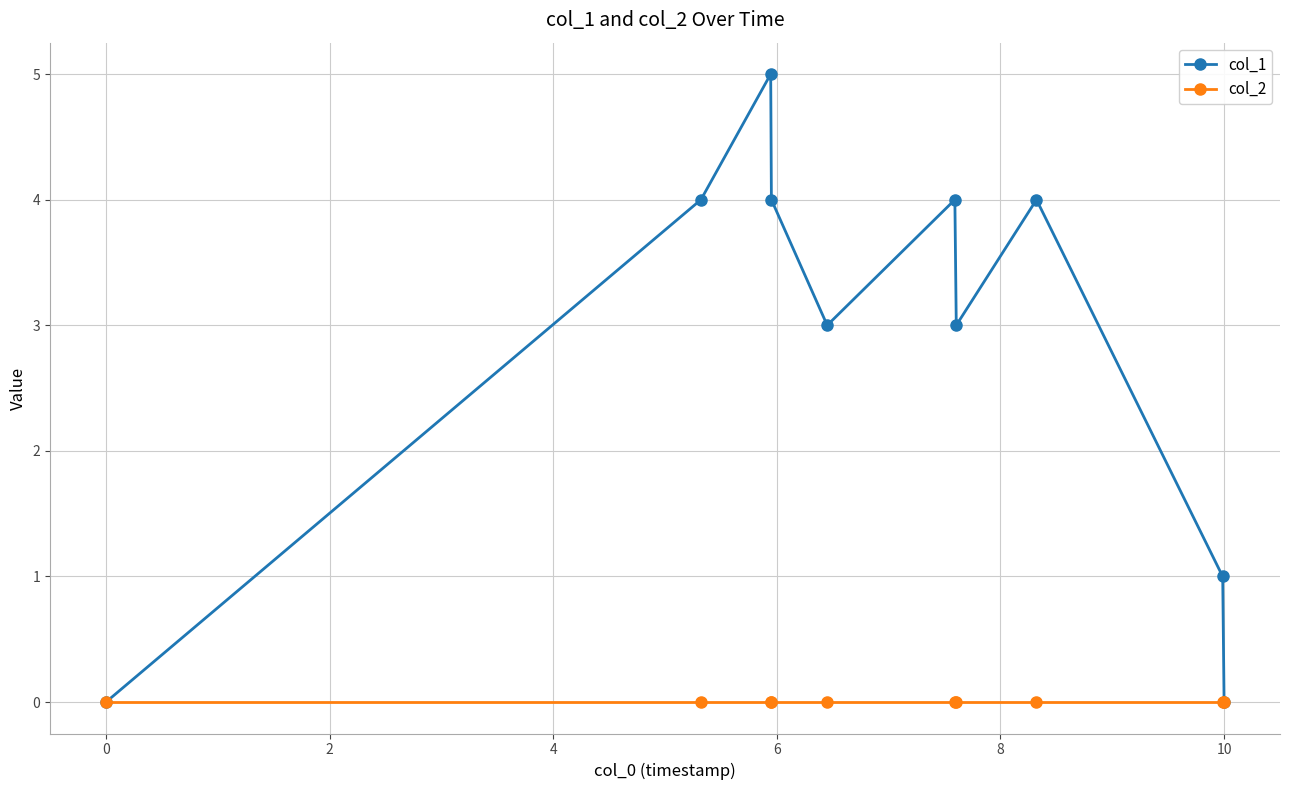

What is the greatest value displayed?

5